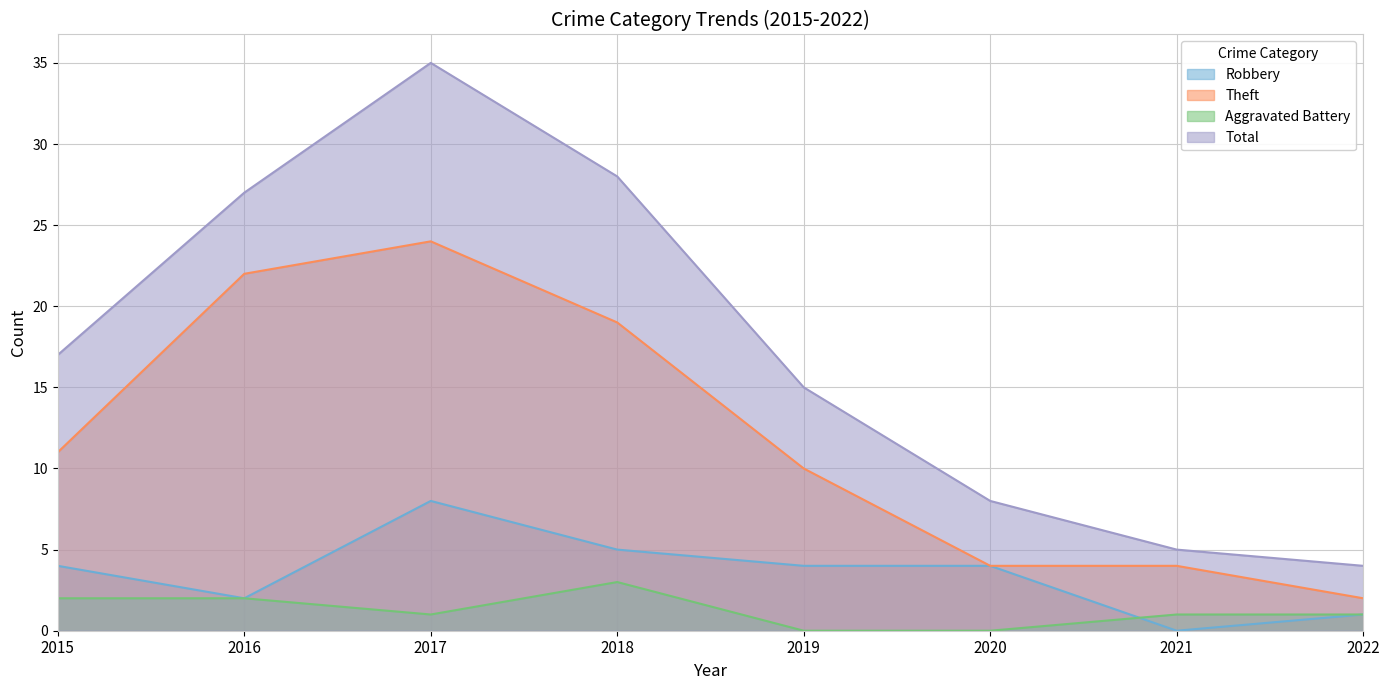

The Theft series shows 5 at 2021. True or false?

False